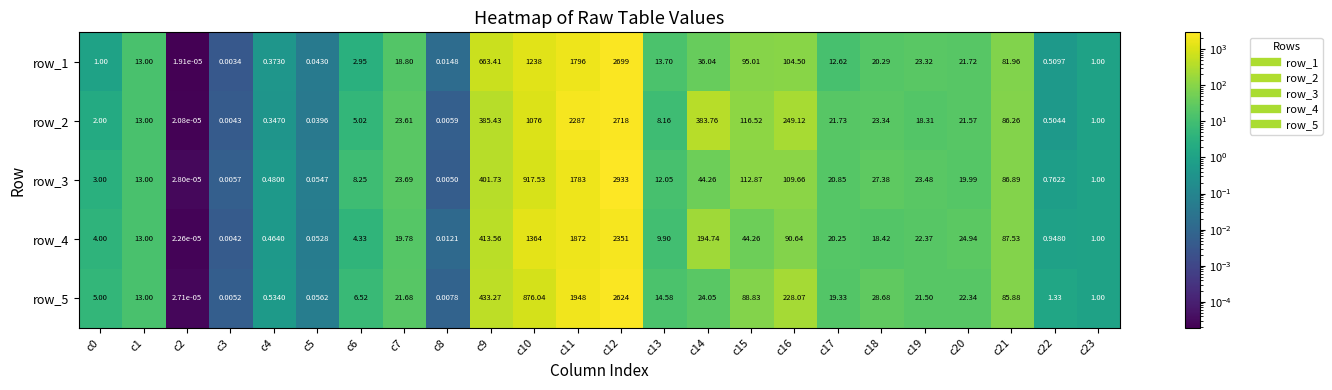

Is the value of row_4 at c5 greater than the value of row_5 at c20?

No